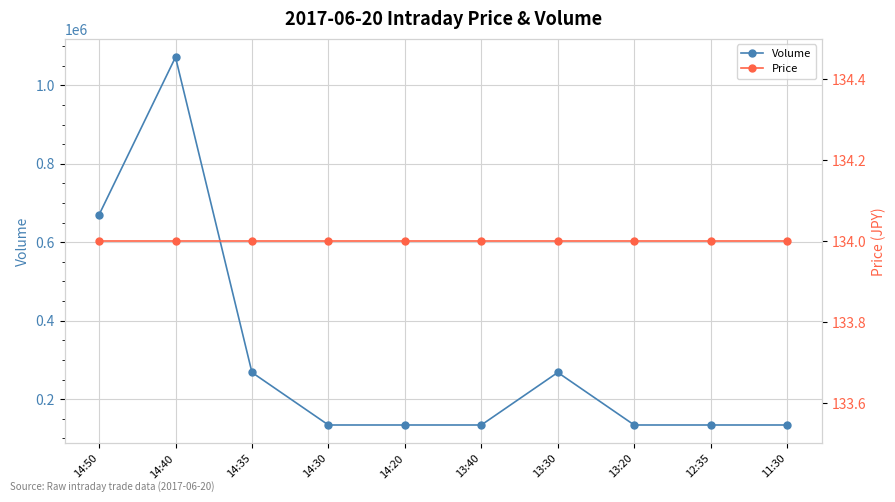

List the labels in order of Price value, largest first.

14:50, 14:40, 14:35, 14:30, 14:20, 13:40, 13:30, 13:20, 12:35, 11:30